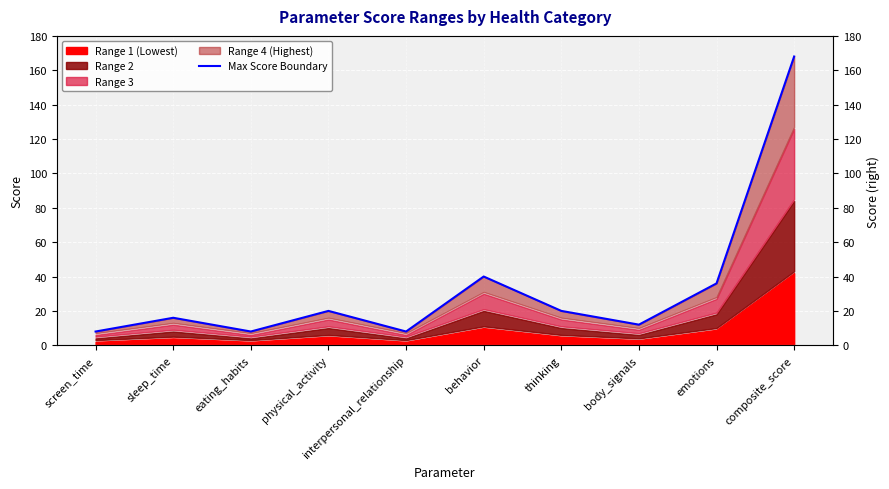

What is the change in value from physical_activity to interpersonal_relationship?

-12